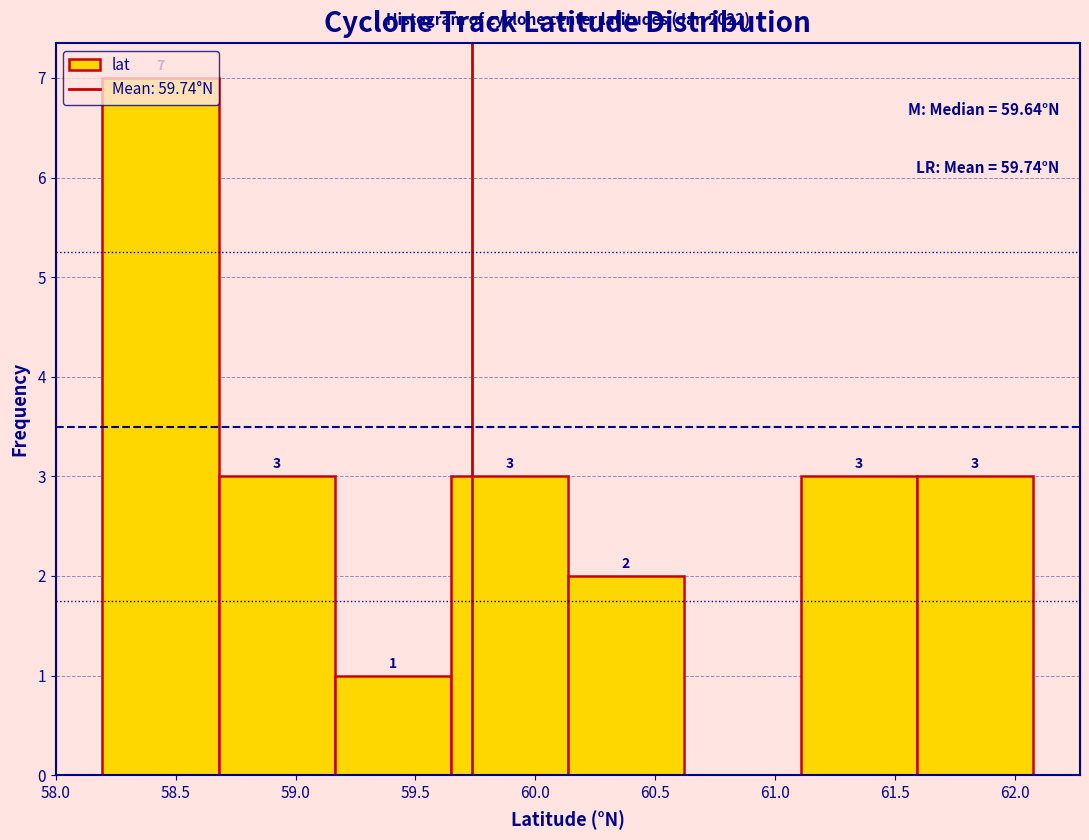

Which range on the x-axis has the tallest bar?

58.20 to 58.70